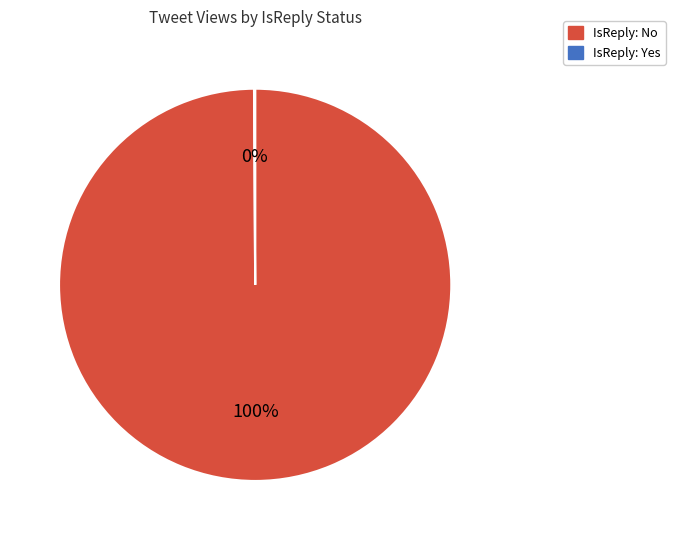

To the nearest percent, what is the average slice percentage?

50%